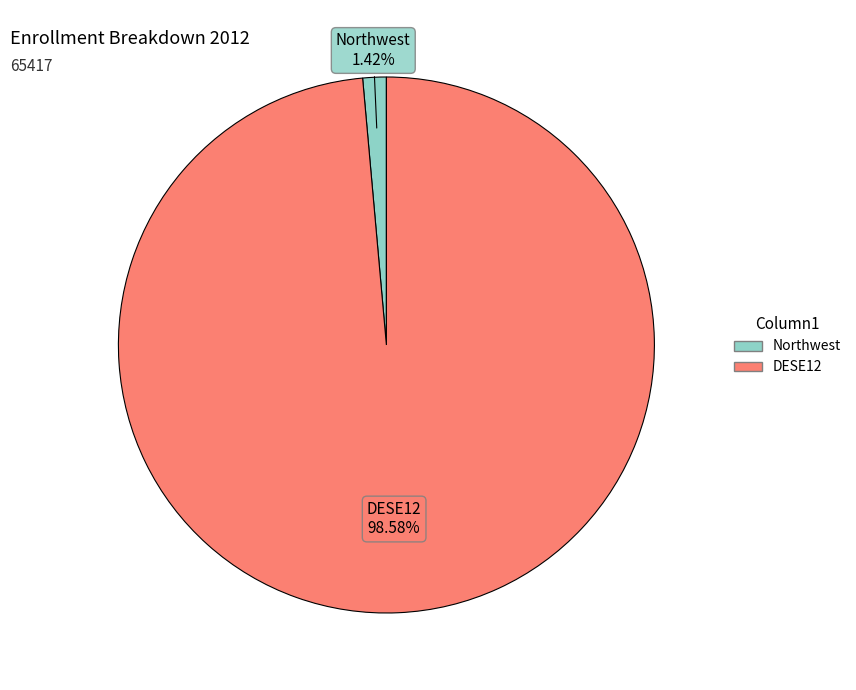

To the nearest percent, what percentage of the pie is DESE12?

99%